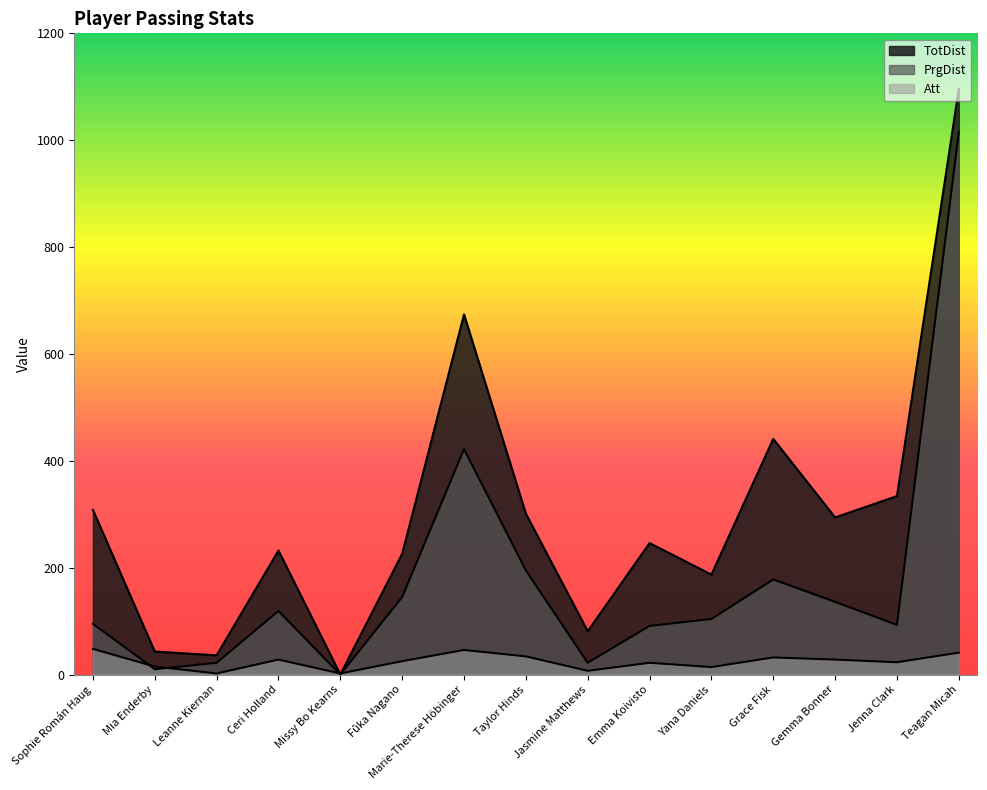

Reading left to right, what are all the values shown in this chart?

TotDist: 308	43	36	232	0	226	674	301	81	246	187	441	294	334	1096
PrgDist: 95	10	22	119	0	145	422	195	22	91	104	178	136	93	1015
Att: 48	15	2	28	2	25	46	34	7	22	14	32	28	23	41